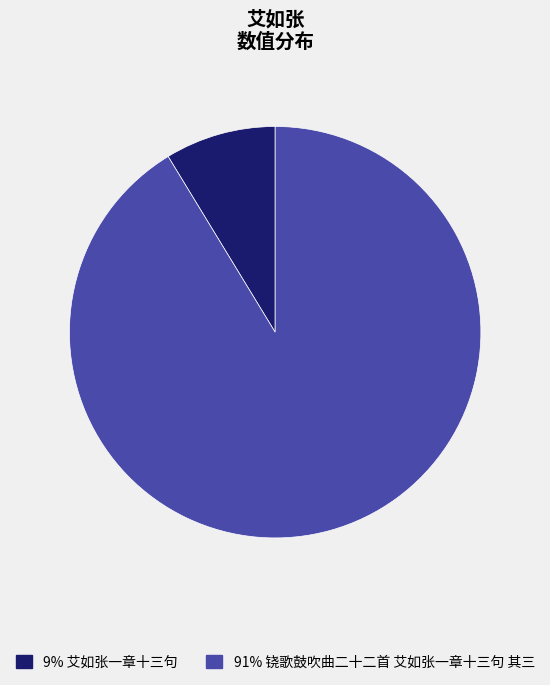

Is the sum of 9% 艾如张一章十三句 and 91% 铙歌鼓吹曲二十二首 艾如张一章十三句 其三 greater than half?

Yes